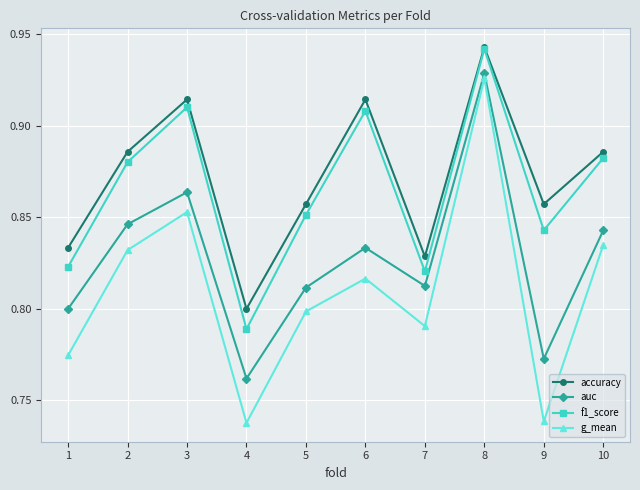

What are all the series names shown in the legend?

accuracy, auc, f1_score, g_mean